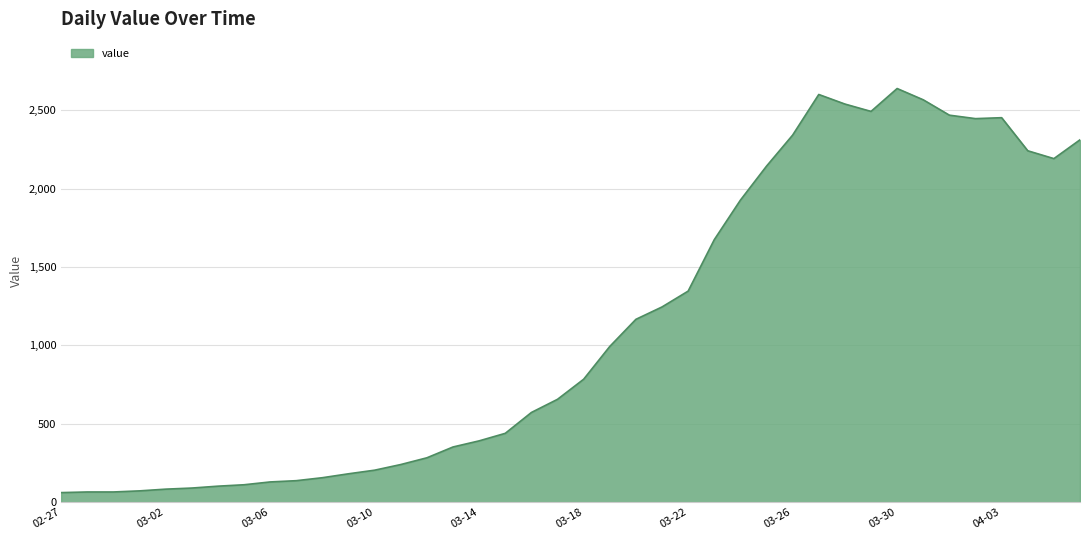

Count the number of categories in the chart.

40